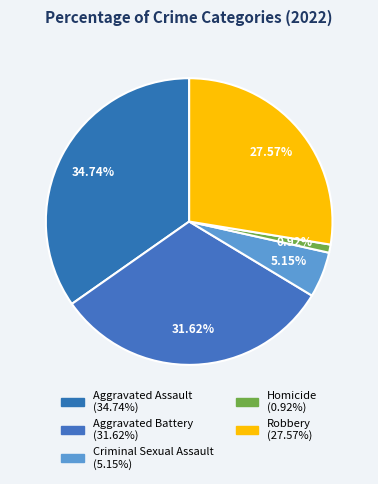

Is there a majority slice in this chart?

No